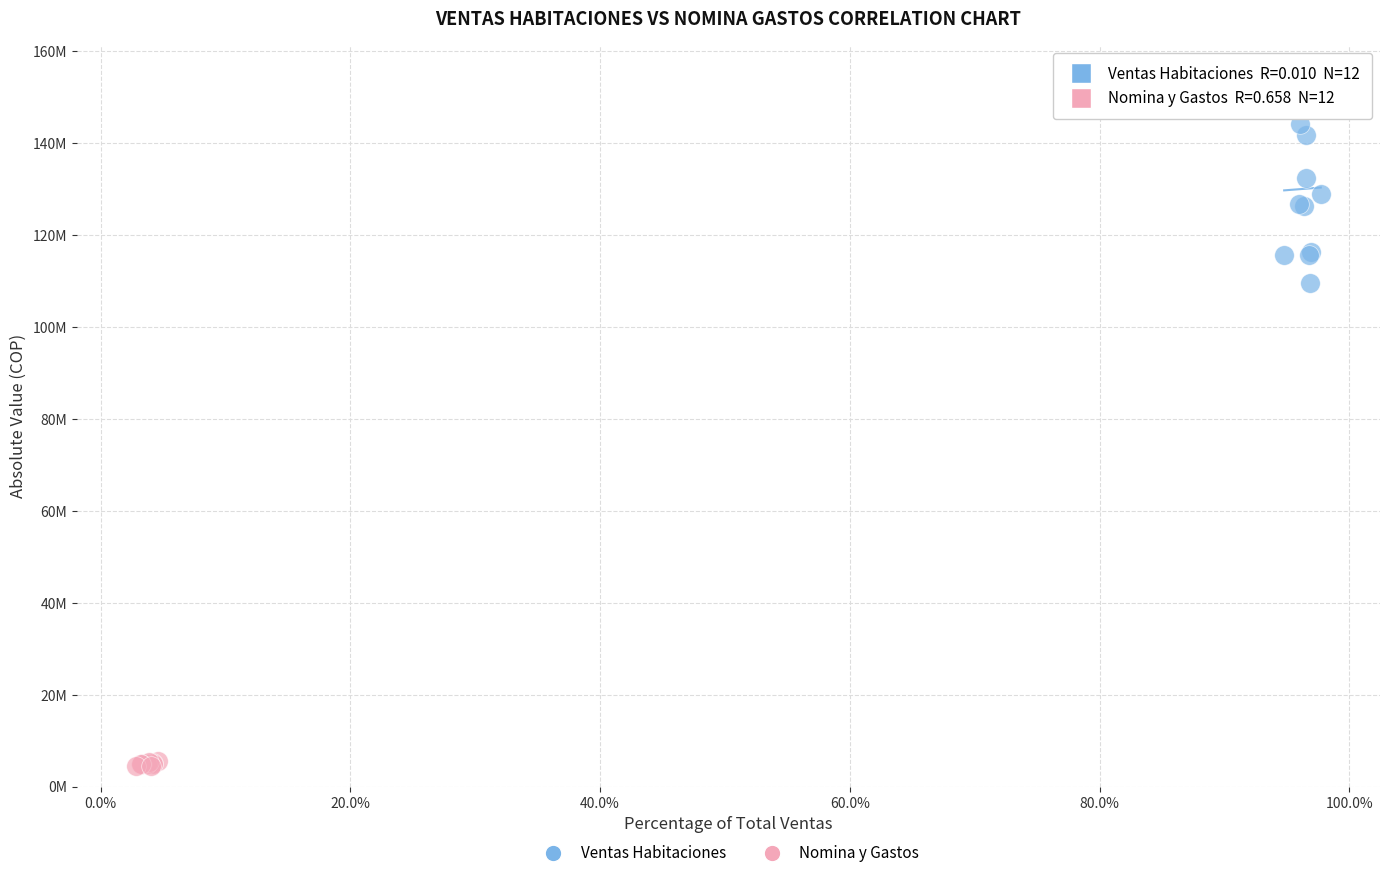

What are all the series names shown in the legend?

Ventas Habitaciones, Nomina y Gastos